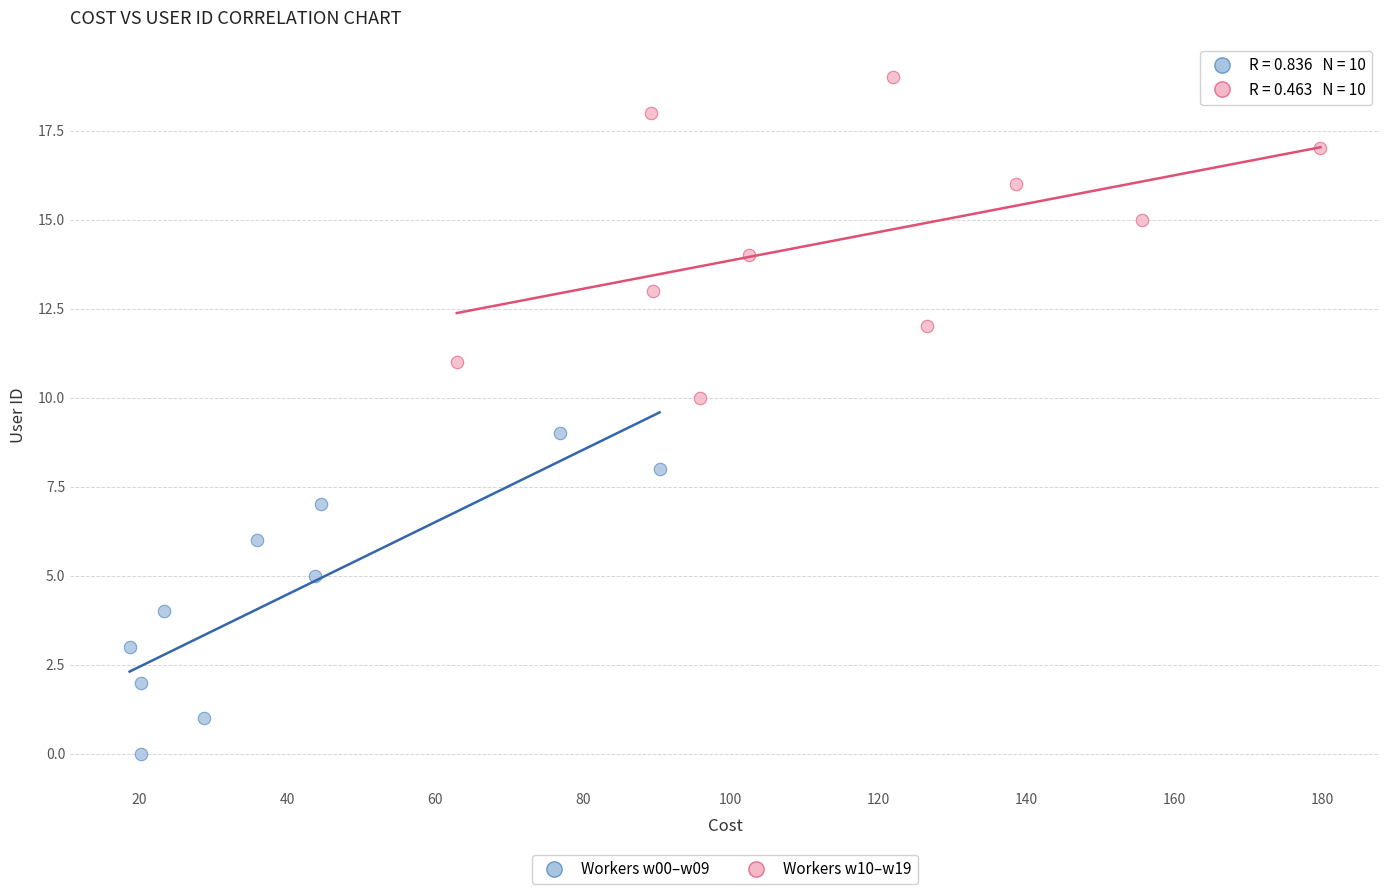

Which series reaches the maximum Y coordinate?

Workers w10–w19